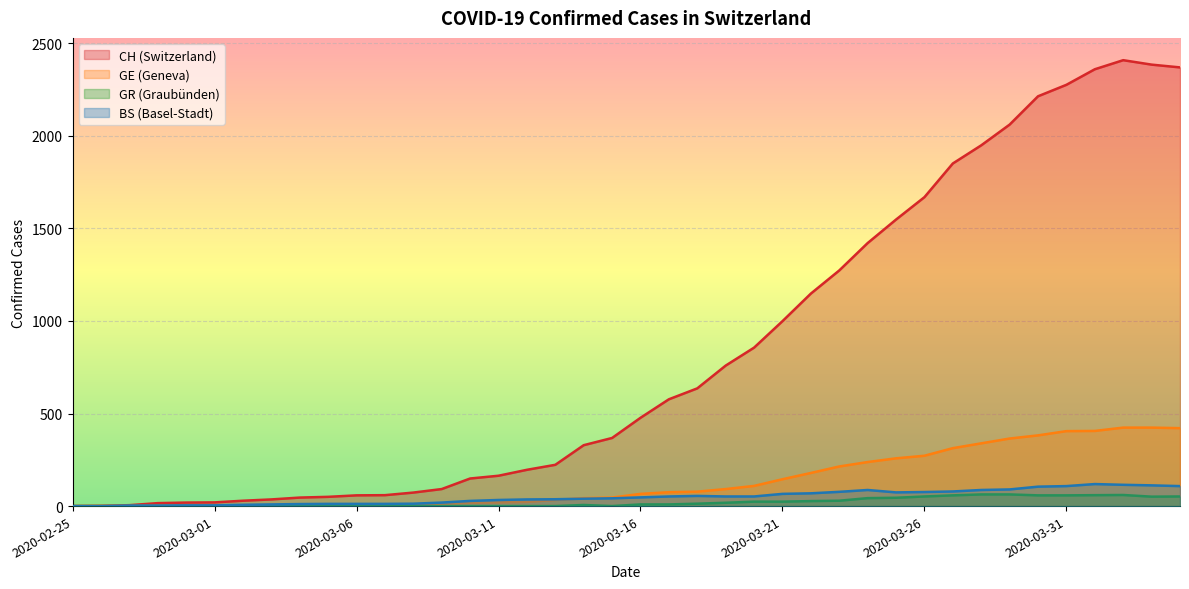

Reading left to right, list all the values displayed in this chart.

CH: 2020-02-25=0	2020-02-26=1	2020-02-27=5	2020-02-28=16	2020-02-29=19	2020-03-01=20	2020-03-02=29	2020-03-03=36	2020-03-04=46	2020-03-05=50	2020-03-06=58	2020-03-07=59	2020-03-08=73	2020-03-09=92	2020-03-10=149	2020-03-11=164	2020-03-12=196	2020-03-13=223	2020-03-14=329	2020-03-15=368	2020-03-16=477	2020-03-17=577	2020-03-18=636	2020-03-19=759	2020-03-20=856	2020-03-21=999	2020-03-22=1148	2020-03-23=1273	2020-03-24=1421	2020-03-25=1548	2020-03-26=1669	2020-03-27=1851	2020-03-28=1949	2020-03-29=2061	2020-03-30=2214	2020-03-31=2276	2020-04-01=2360	2020-04-02=2409	2020-04-03=2385	2020-04-04=2370
GE: 2020-02-25=0	2020-02-26=1	2020-02-27=1	2020-02-28=2	2020-02-29=3	2020-03-01=3	2020-03-02=3	2020-03-03=4	2020-03-04=4	2020-03-05=5	2020-03-06=7	2020-03-07=7	2020-03-08=9	2020-03-09=13	2020-03-10=18	2020-03-11=20	2020-03-12=23	2020-03-13=33	2020-03-14=43	2020-03-15=46	2020-03-16=66	2020-03-17=75	2020-03-18=78	2020-03-19=92	2020-03-20=109	2020-03-21=145	2020-03-22=179	2020-03-23=214	2020-03-24=238	2020-03-25=258	2020-03-26=272	2020-03-27=313	2020-03-28=339	2020-03-29=365	2020-03-30=382	2020-03-31=405	2020-04-01=406	2020-04-02=424	2020-04-03=424	2020-04-04=421
BS: 2020-02-25=0	2020-02-26=0	2020-02-27=3	2020-02-28=3	2020-02-29=4	2020-03-01=4	2020-03-02=7	2020-03-03=9	2020-03-04=11	2020-03-05=12	2020-03-06=12	2020-03-07=12	2020-03-08=13	2020-03-09=19	2020-03-10=28	2020-03-11=33	2020-03-12=36	2020-03-13=37	2020-03-14=40	2020-03-15=42	2020-03-16=47	2020-03-17=52	2020-03-18=55	2020-03-19=52	2020-03-20=52	2020-03-21=66	2020-03-22=69	2020-03-23=77	2020-03-24=87	2020-03-25=74	2020-03-26=76	2020-03-27=79	2020-03-28=87	2020-03-29=90	2020-03-30=105	2020-03-31=108	2020-04-01=119	2020-04-02=115	2020-04-03=112	2020-04-04=108
GR: 2020-02-25=0	2020-02-26=0	2020-02-27=0	2020-02-28=0	2020-02-29=0	2020-03-01=0	2020-03-02=0	2020-03-03=0	2020-03-04=0	2020-03-05=0	2020-03-06=0	2020-03-07=0	2020-03-08=0	2020-03-09=0	2020-03-10=0	2020-03-11=0	2020-03-12=0	2020-03-13=0	2020-03-14=6	2020-03-15=0	2020-03-16=9	2020-03-17=9	2020-03-18=13	2020-03-19=18	2020-03-20=24	2020-03-21=24	2020-03-22=27	2020-03-23=29	2020-03-24=43	2020-03-25=45	2020-03-26=52	2020-03-27=58	2020-03-28=63	2020-03-29=63	2020-03-30=58	2020-03-31=58	2020-04-01=59	2020-04-02=60	2020-04-03=51	2020-04-04=52